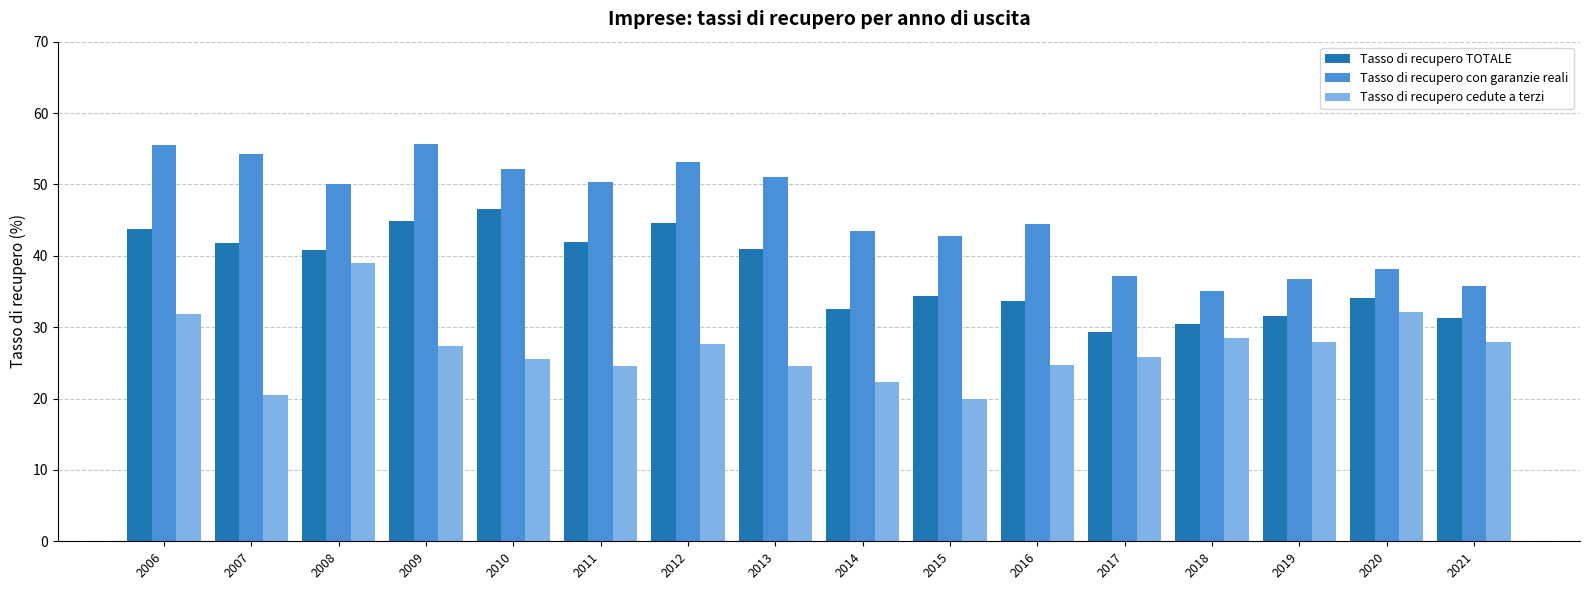

List the series in order of their overall mean, highest first.

Tasso di recupero con garanzie reali, Tasso di recupero TOTALE, Tasso di recupero cedute a terzi